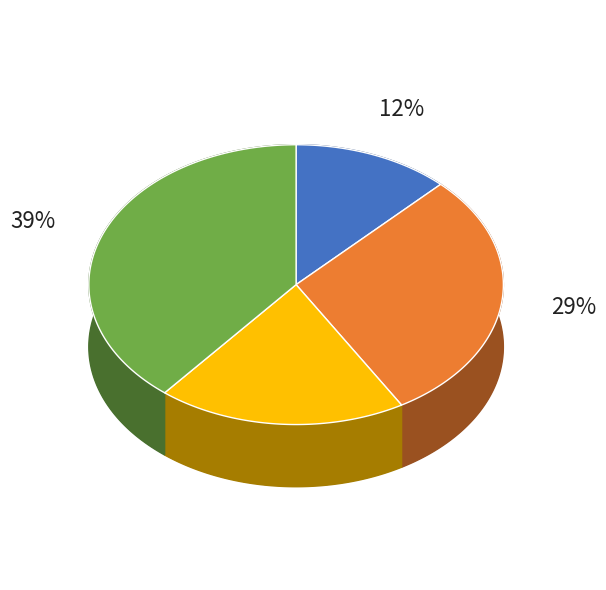

Combined, do 2014 and 2018 account for over 50%?

No